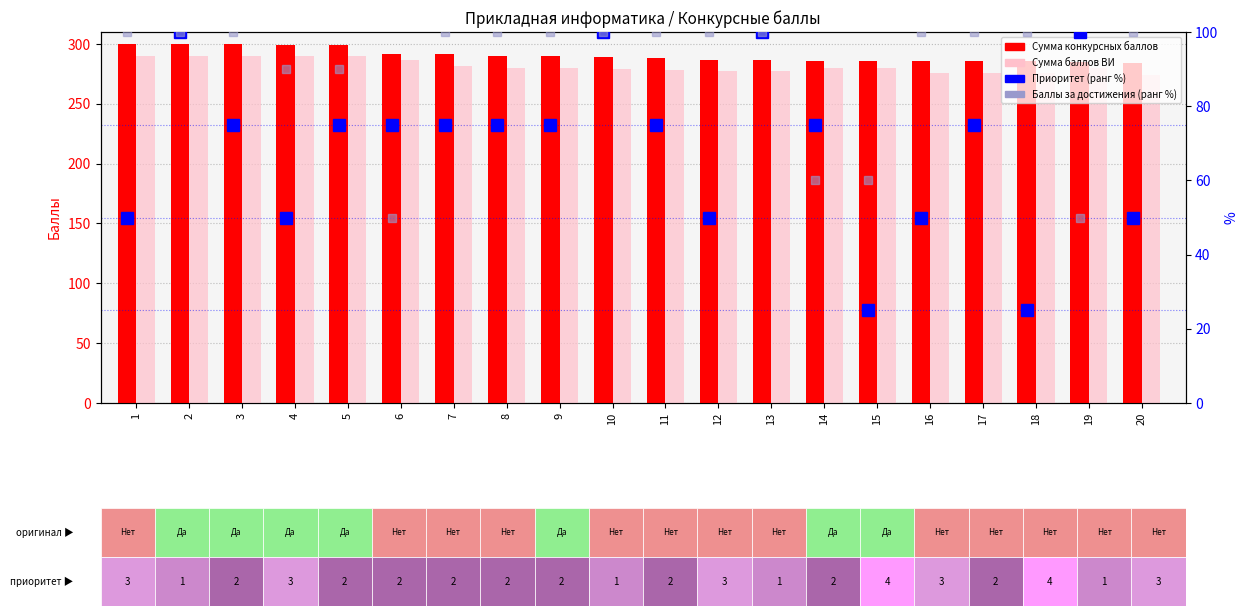

At which label does Сумма баллов ВИ reach its peak?

1